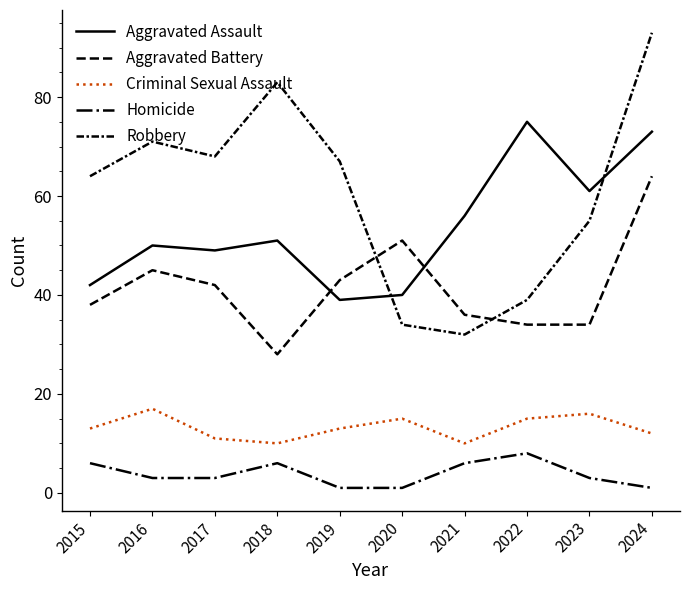

Which series has the largest range (max minus min)?

Robbery